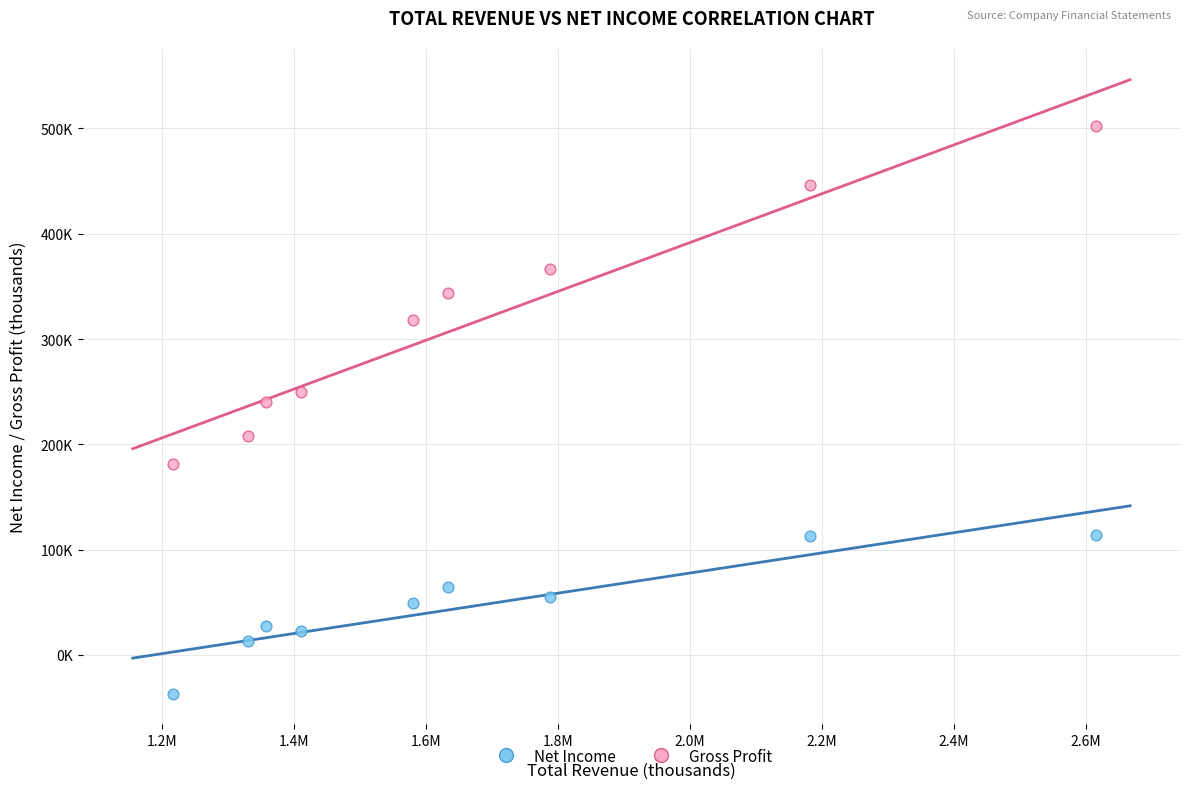

What are all the series names shown in the legend?

Net Income, Gross Profit